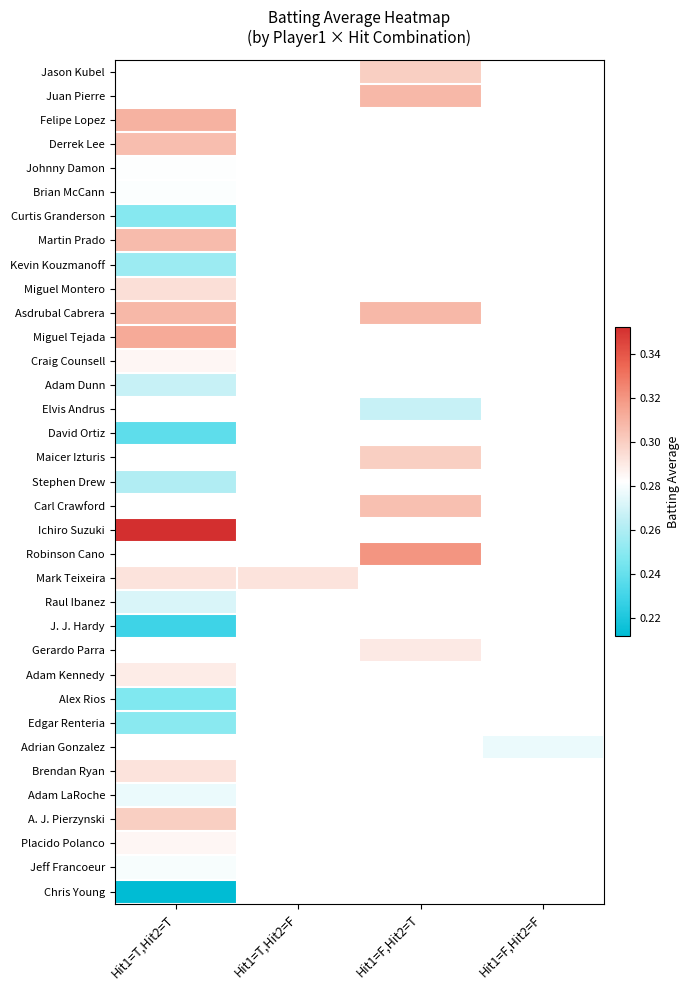

Which label corresponds to the largest value in the chart?

Hit1=T,Hit2=T